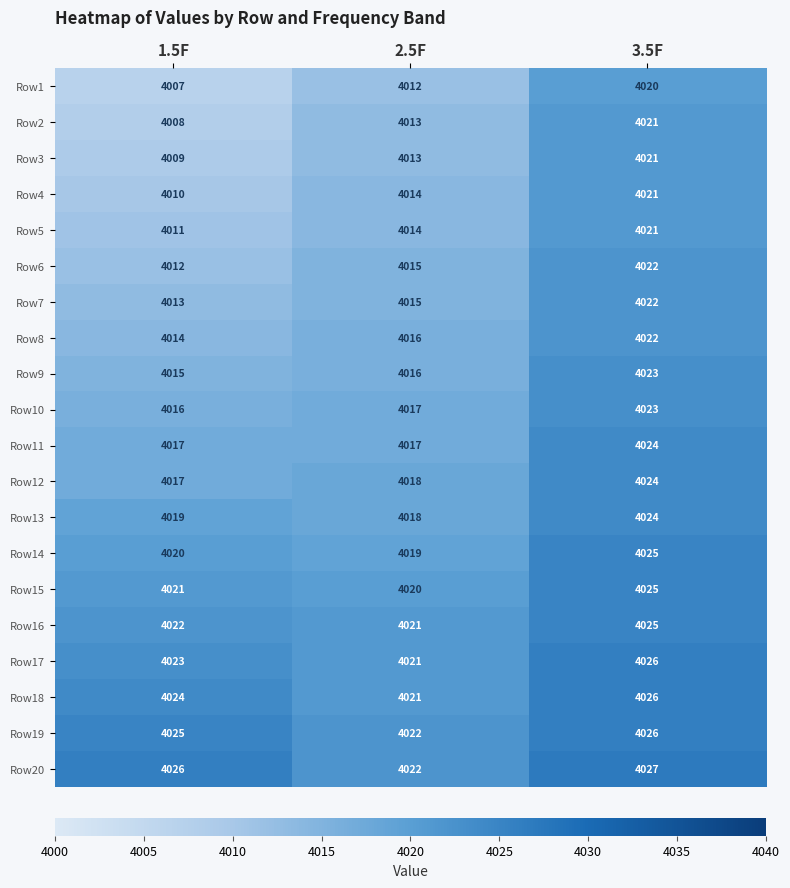

Which category has the lowest value across all series?

1.5F